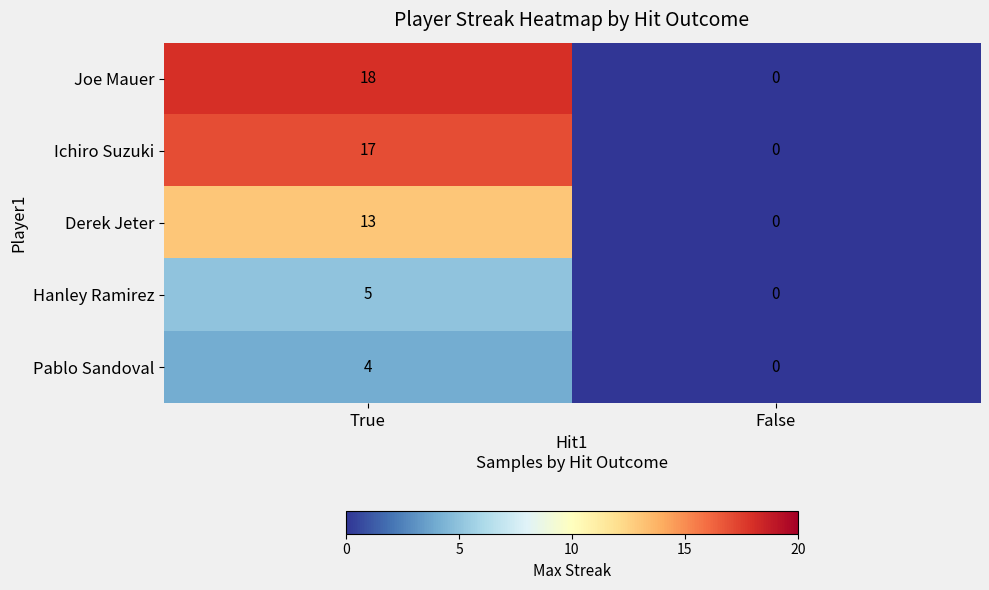

What is the maximum value shown in the chart?

18